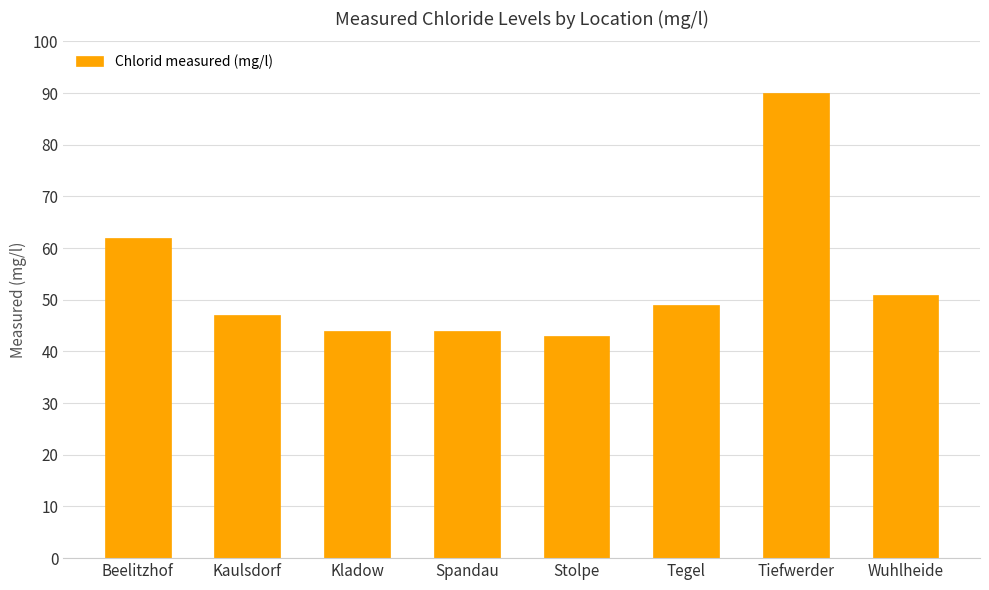

Approximately how many times larger is the value at Spandau compared to Stolpe?

1.0